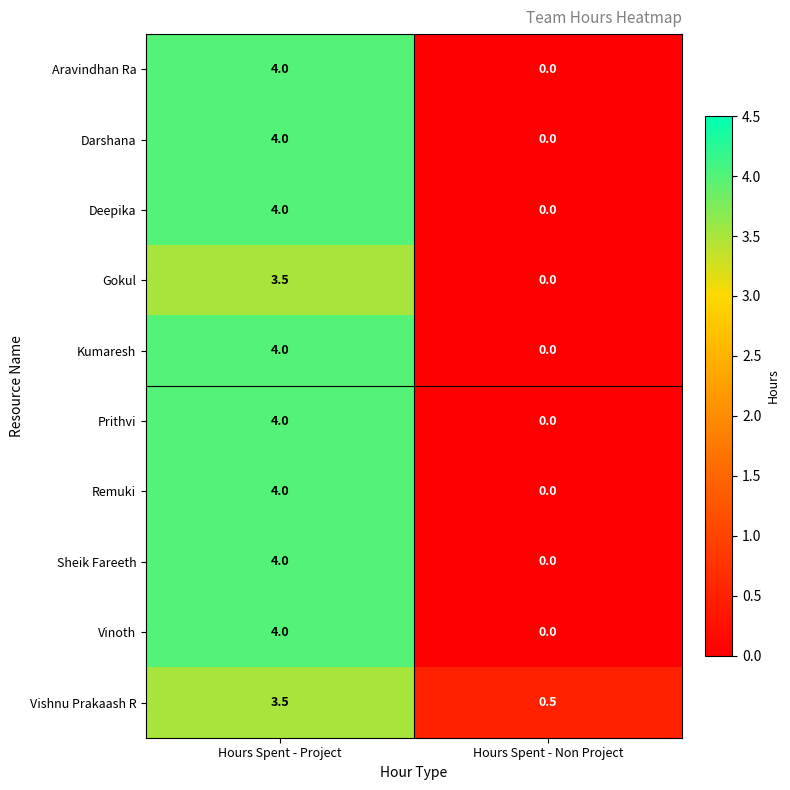

Reading left to right, list all the values displayed in this chart.

Aravindhan Ra: 4.0	0.0
Darshana: 4.0	0.0
Deepika: 4.0	0.0
Gokul: 3.5	0.0
Kumaresh: 4.0	0.0
Prithvi: 4.0	0.0
Remuki: 4.0	0.0
Sheik Fareeth: 4.0	0.0
Vinoth: 4.0	0.0
Vishnu Prakaash R: 3.5	0.5